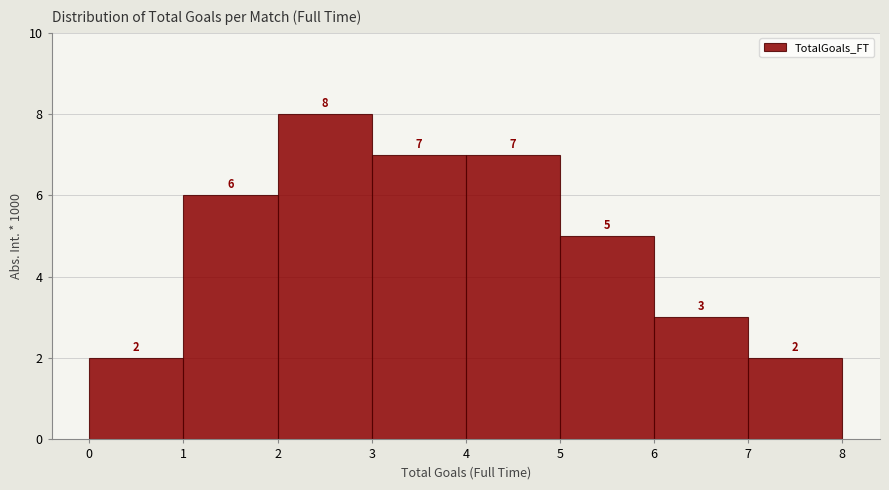

Reading left to right, list every bar in this chart as the range it spans on the x-axis followed by its height.

0 to 1: 2
1 to 2: 6
2 to 3: 8
3 to 4: 7
4 to 5: 7
5 to 6: 5
6 to 7: 3
7 to 8: 2